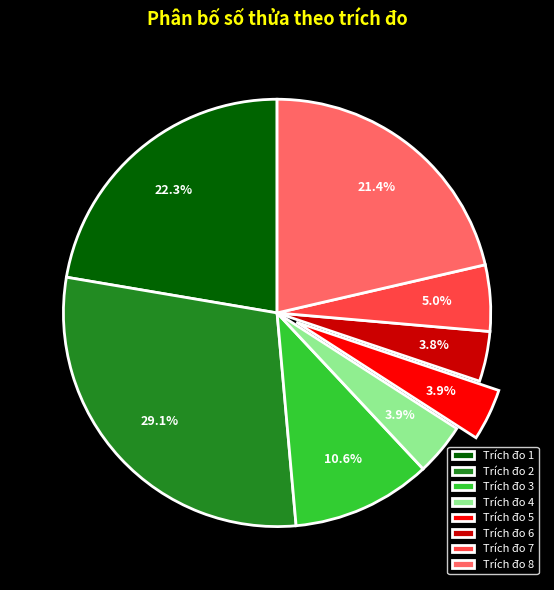

Count the number of slices in the pie.

8